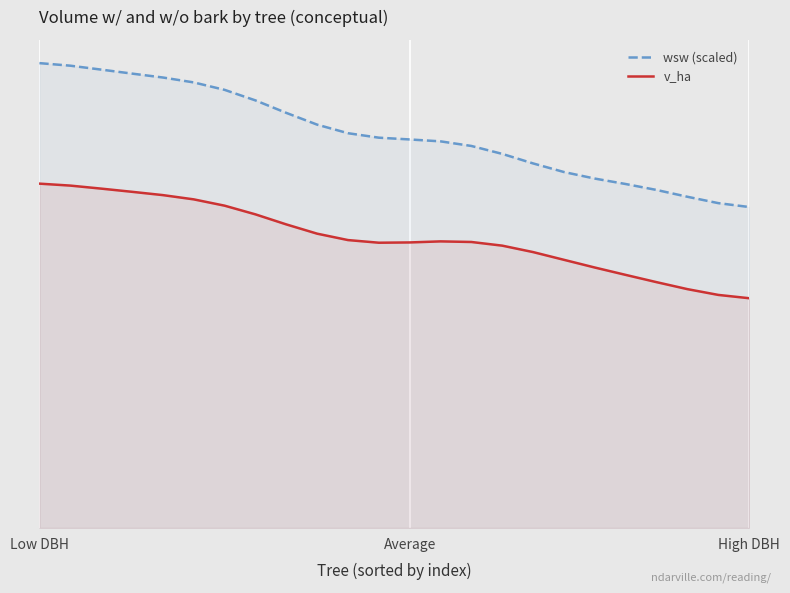

What are all the series names shown in the legend?

wsw (scaled), v_ha